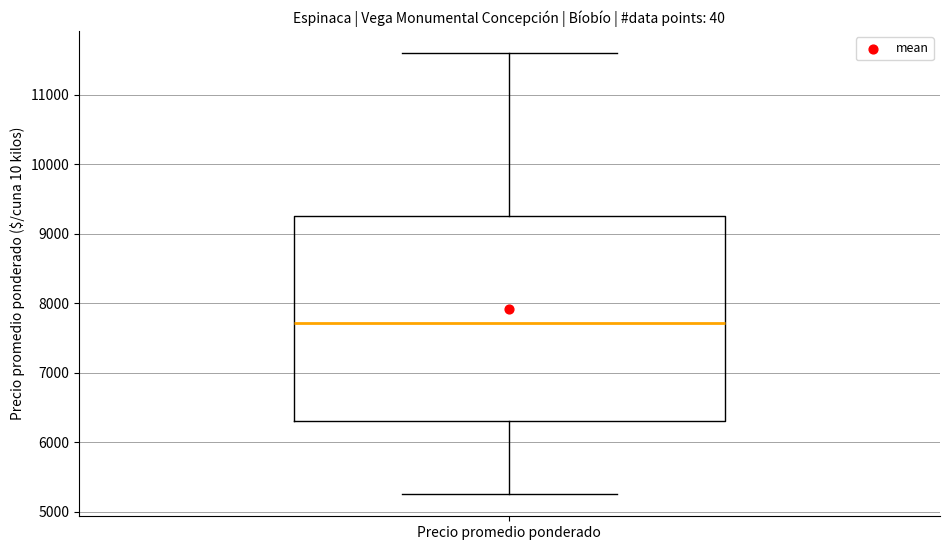

Read this box plot against the y-axis: the position of the median line, the range covered by the box, and the ends of both whiskers. The values are not printed on the chart, so give them approximately, as read against the axis.

median 7700, box 6300 to 9300, whiskers 5300 to 11600